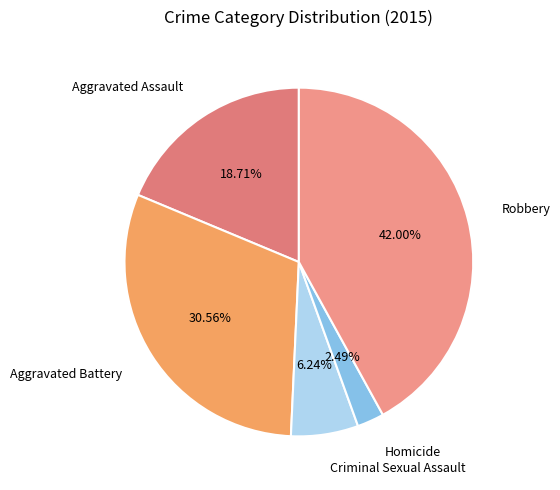

Is it true that Aggravated Battery is 40% of the pie?

False